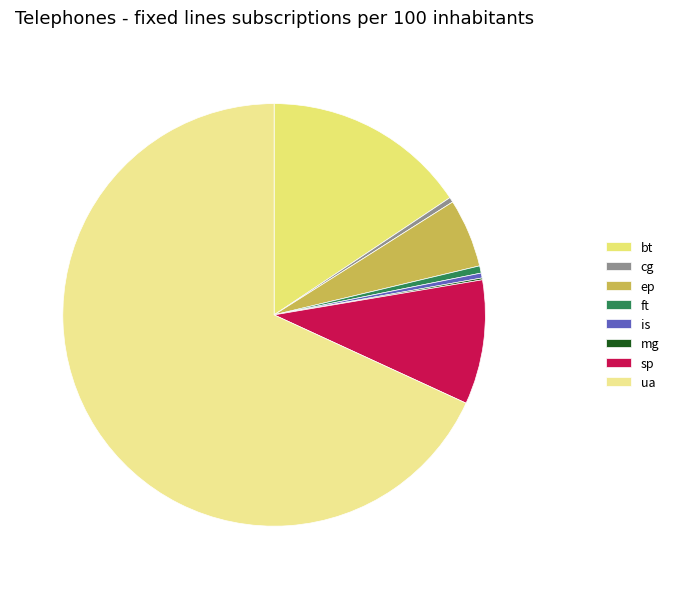

True or false: ft accounts for 11% of the total.

False